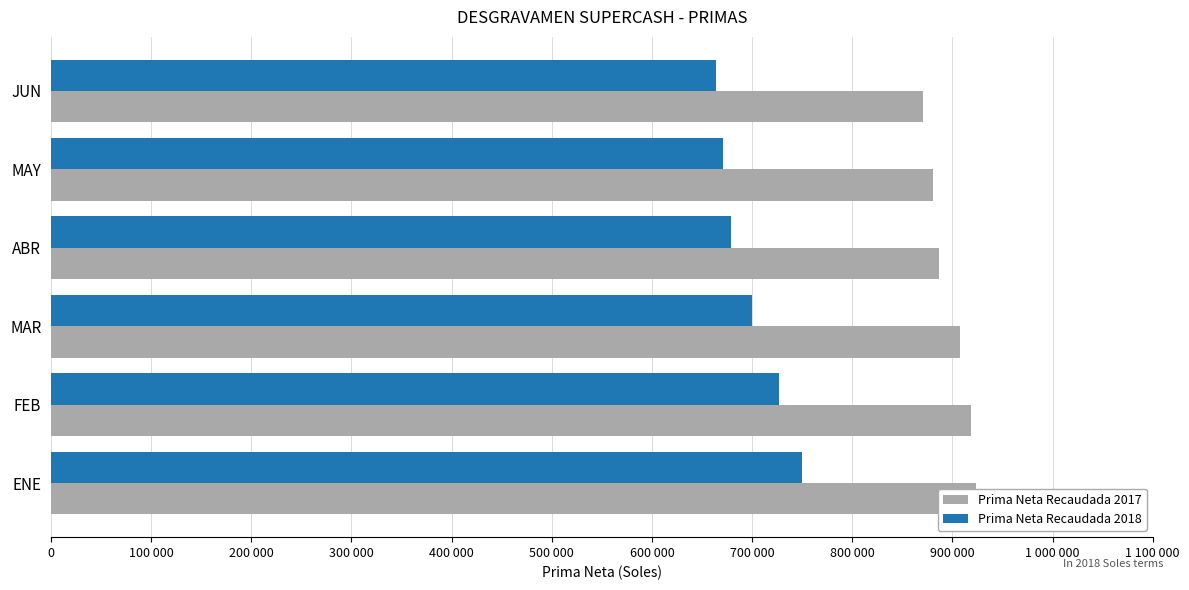

Rank the series by their maximum value, from lowest to highest.

Prima Neta Recaudada 2018, Prima Neta Recaudada 2017